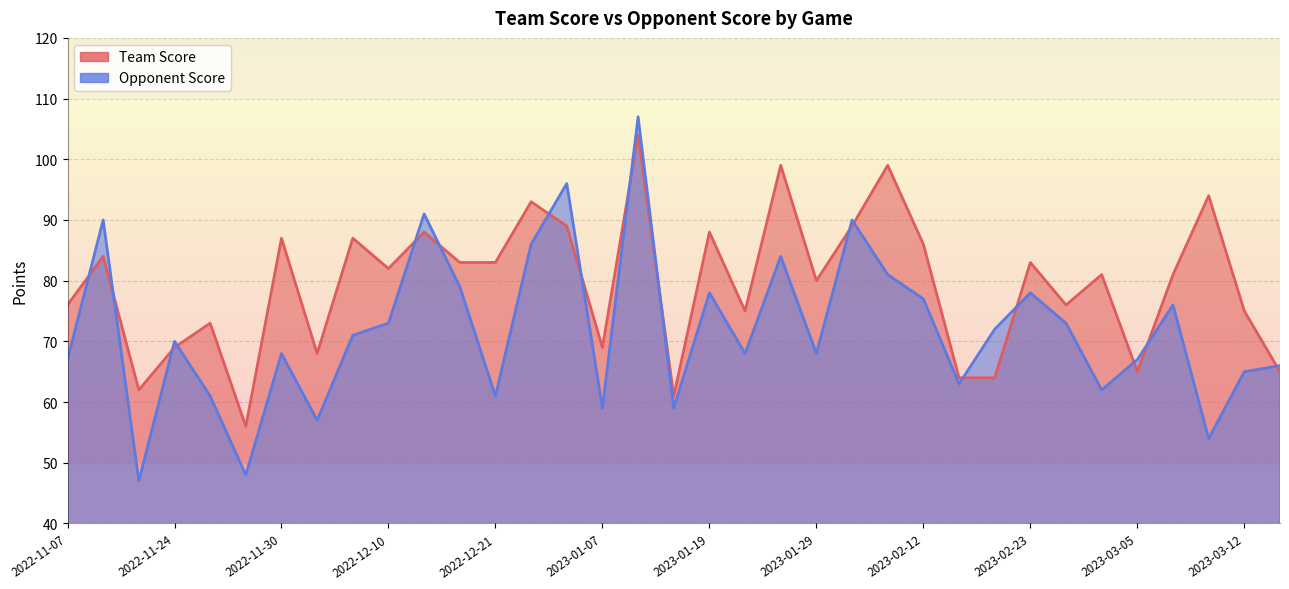

What is the spread (max minus min) of values at 2023-02-04?

1